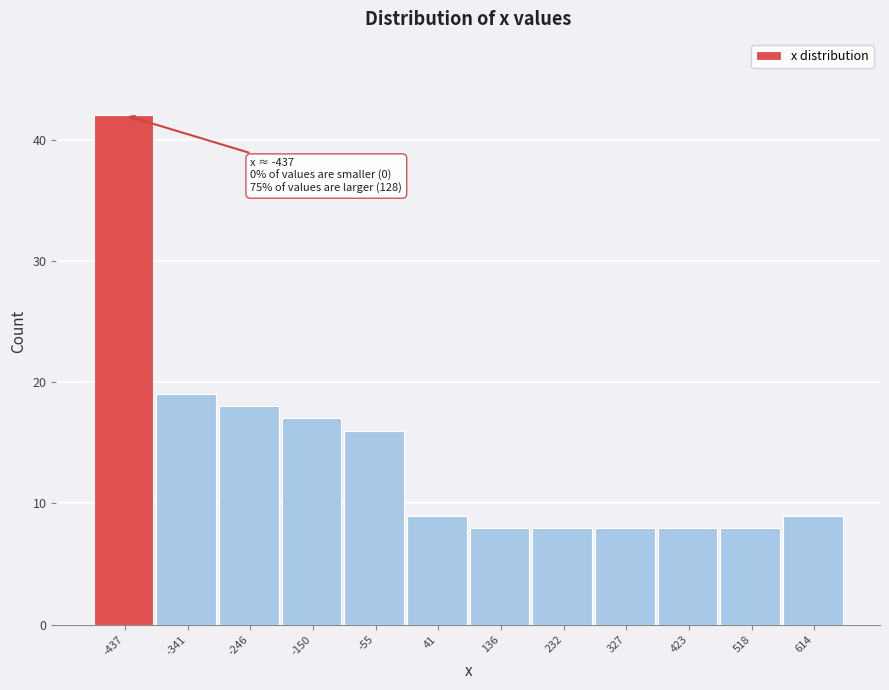

Which range on the x-axis has the tallest bar?

-480 to -390